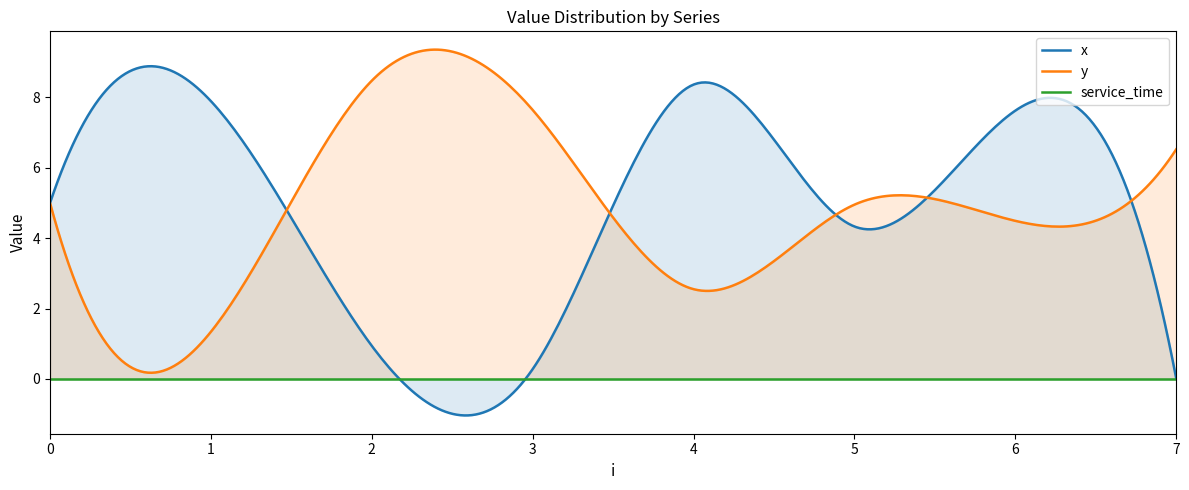

What is the value of the x point at the 3rd from the left?

0.9